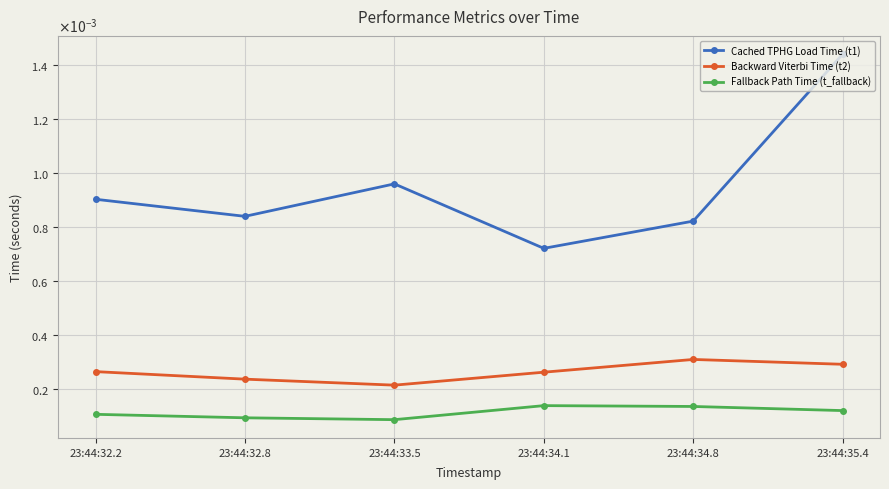

Does the chart have visible grid lines?

Yes